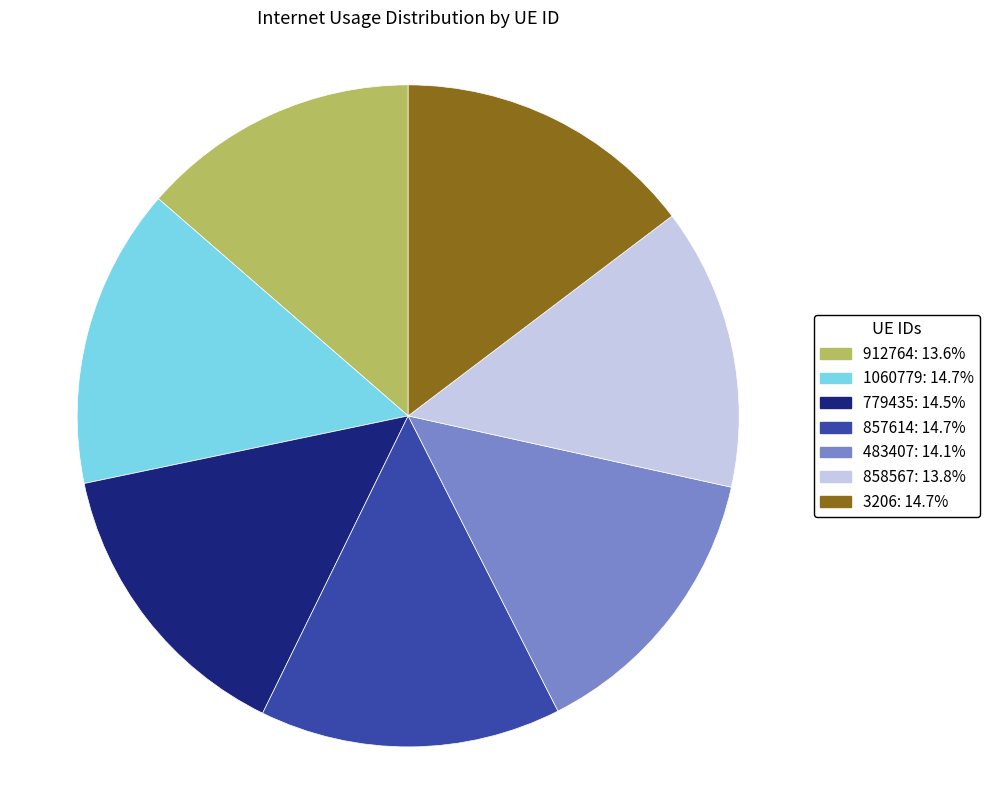

Does any single category account for the majority?

No